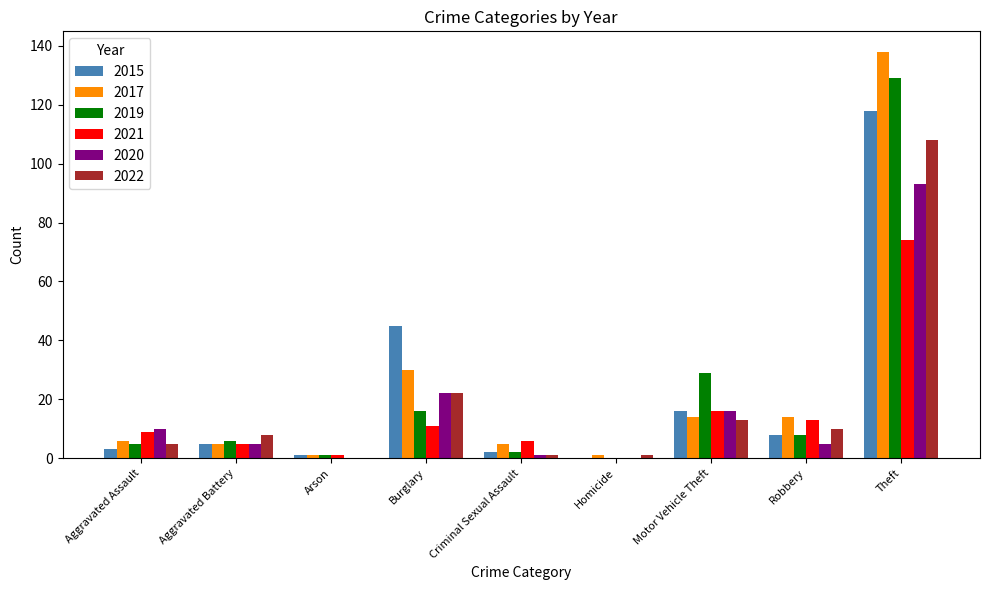

Which series has the largest range (max minus min)?

2017